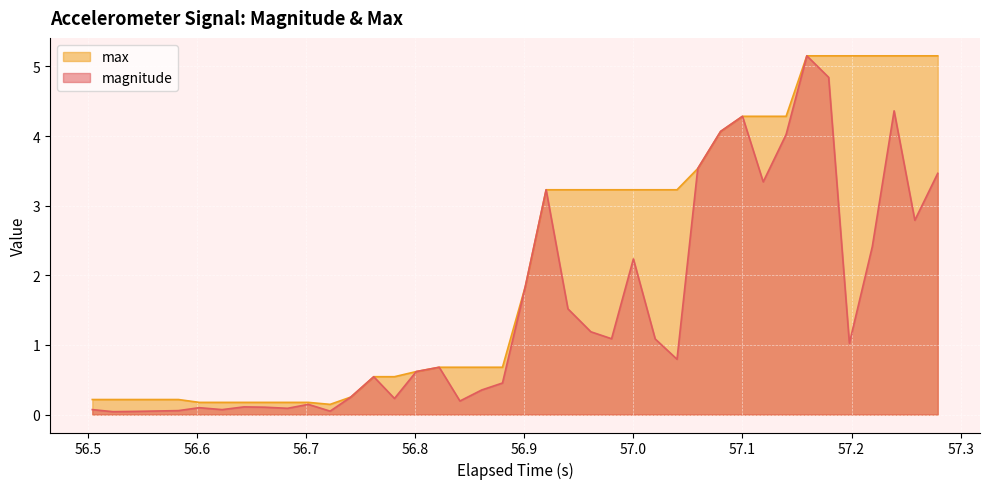

True or false: max has more than 1 points higher than both neighbors.

False